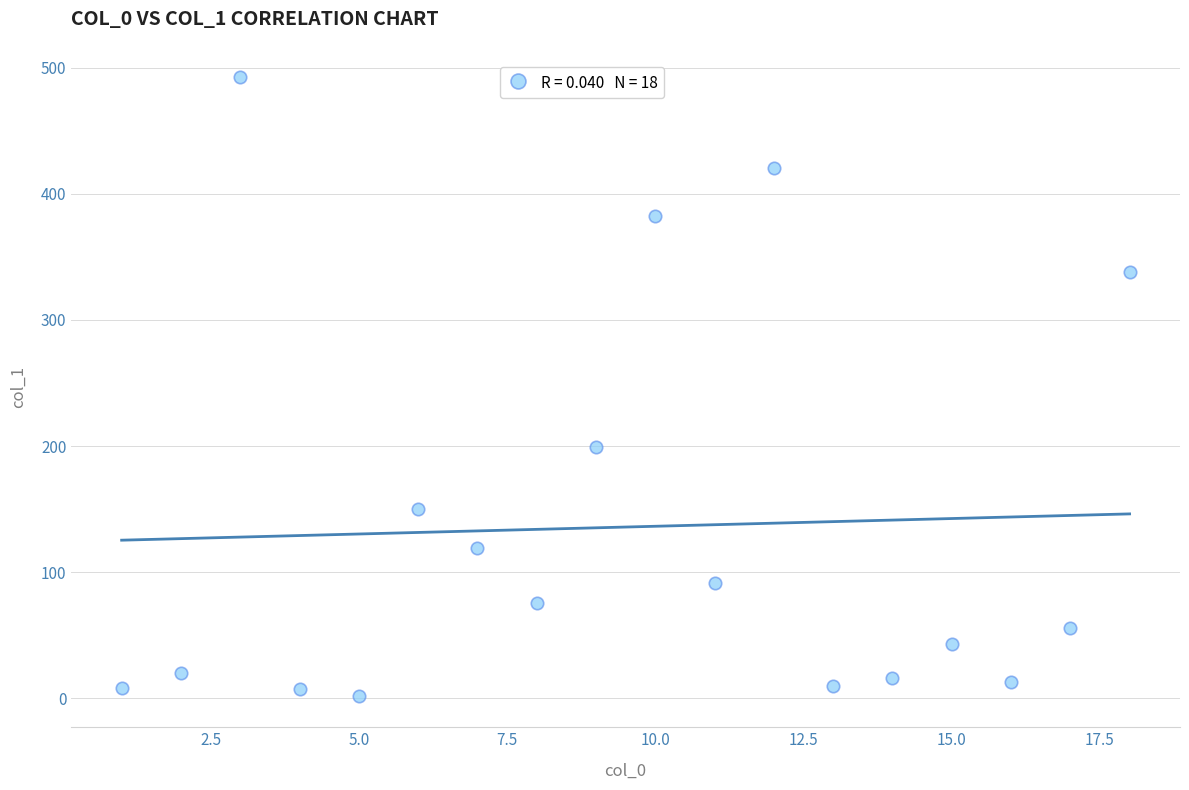

What is the range of X values (max minus min)?

17.0